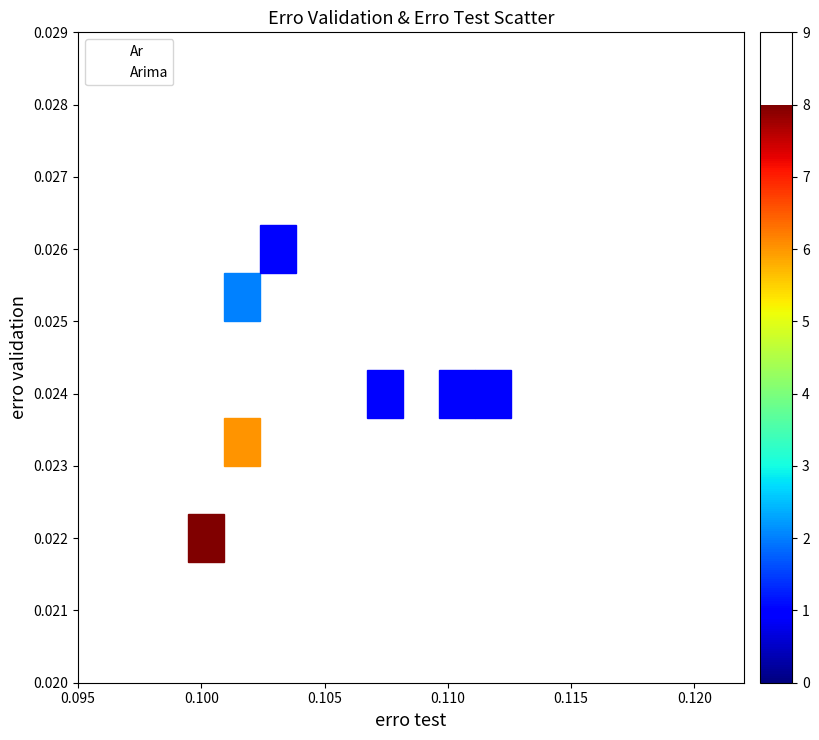

Which series reaches the minimum Y coordinate?

Arima